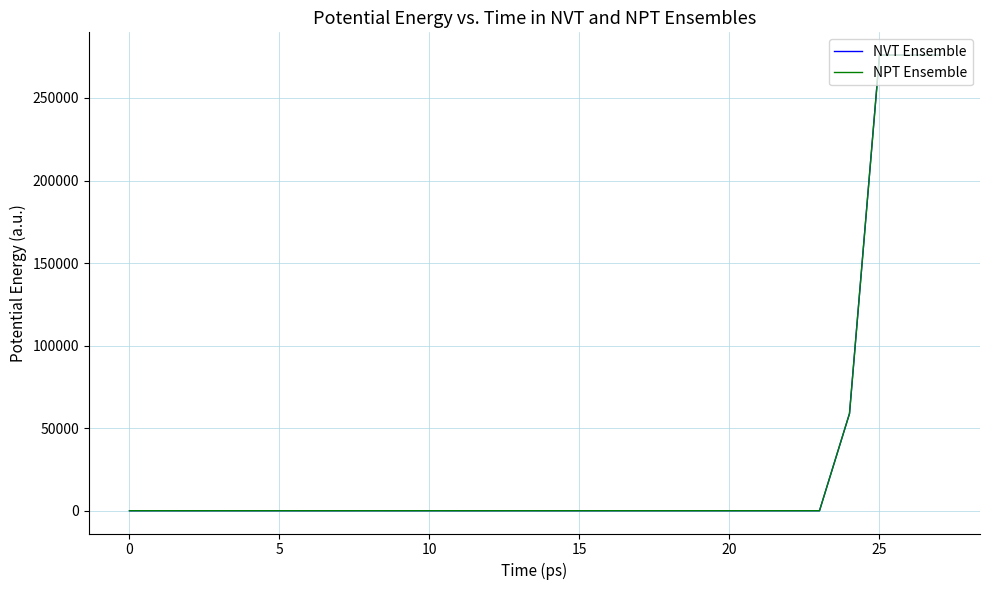

How many values in the NVT Ensemble series are below 33?

13